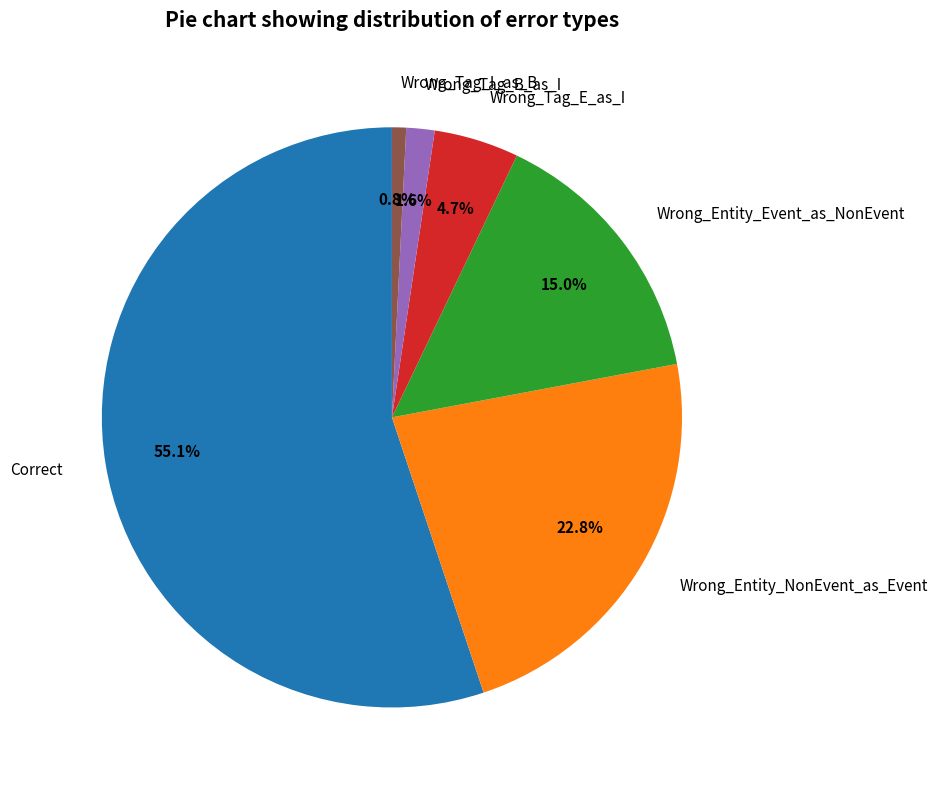

To the nearest percent, what is the difference between the Wrong_Entity_NonEvent_as_Event and Correct slice percentages?

32%